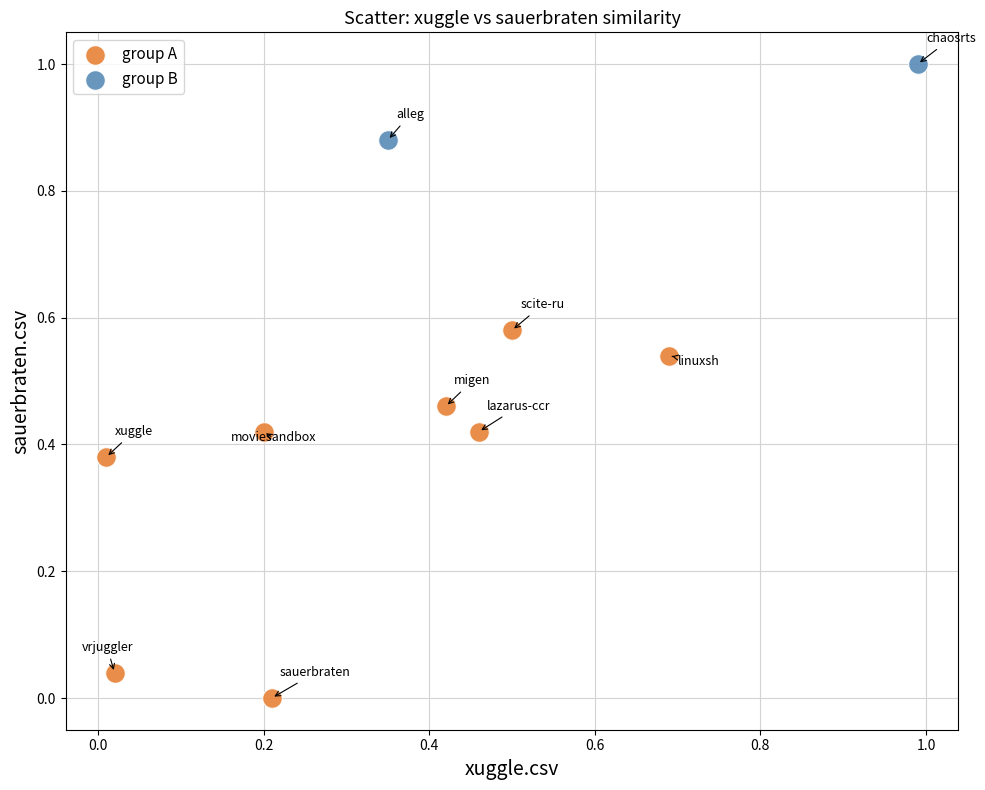

Which series has the largest Y range (max minus min)?

group A